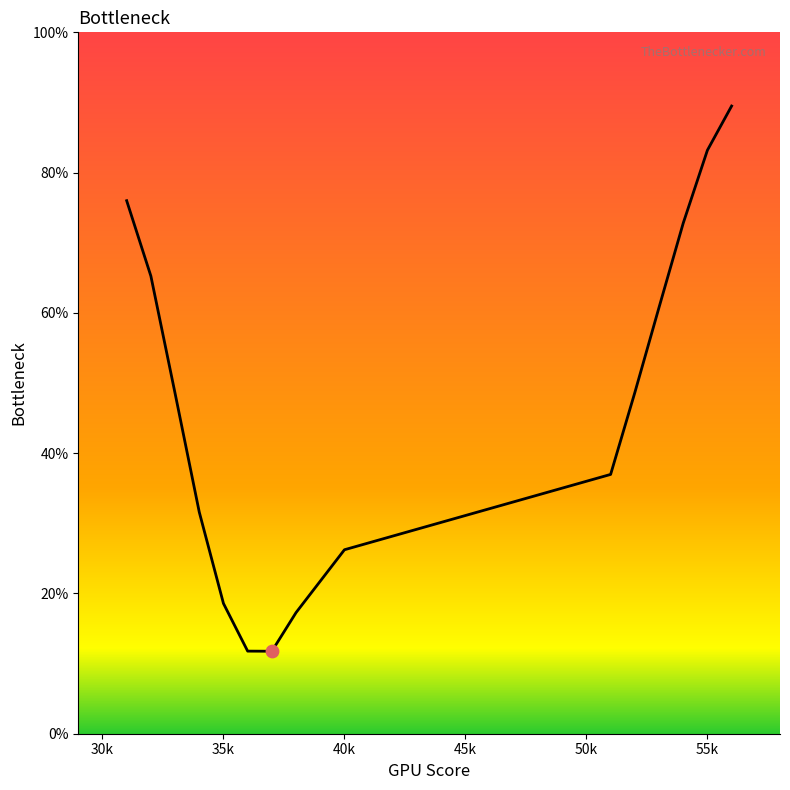

What is the smallest value displayed?

11.8